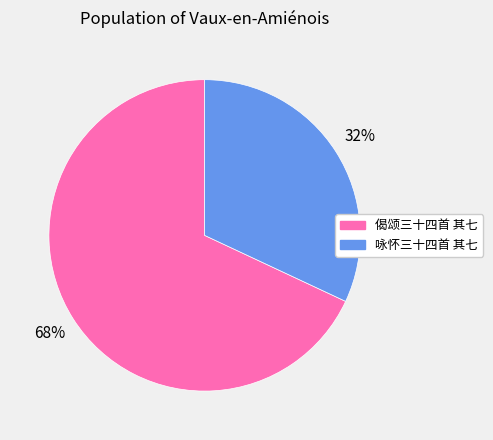

Rank the categories by value from highest to lowest.

偈颂三十四首 其七, 咏怀三十四首 其七